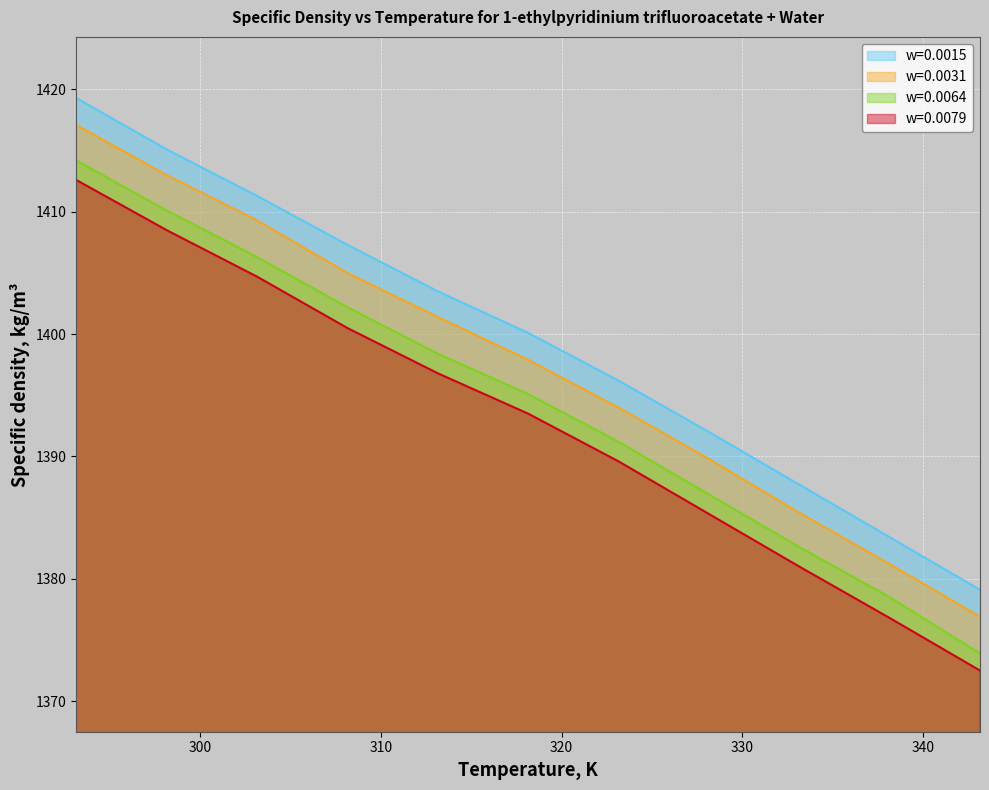

What are all the series names shown in the legend?

w=0.0015, w=0.0031, w=0.0064, w=0.0079